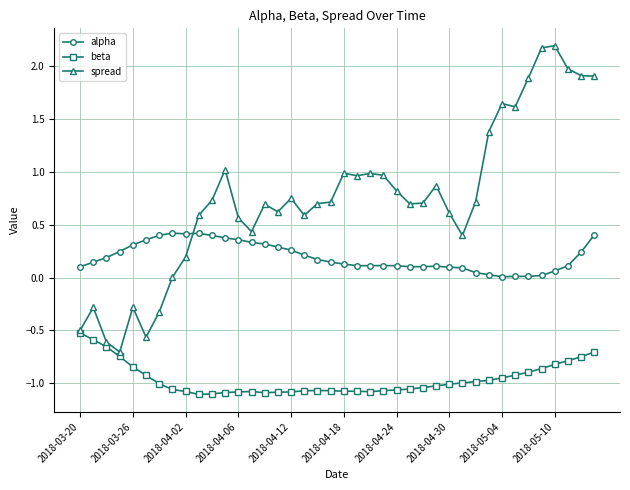

True or false: alpha and beta intersect in this chart.

False